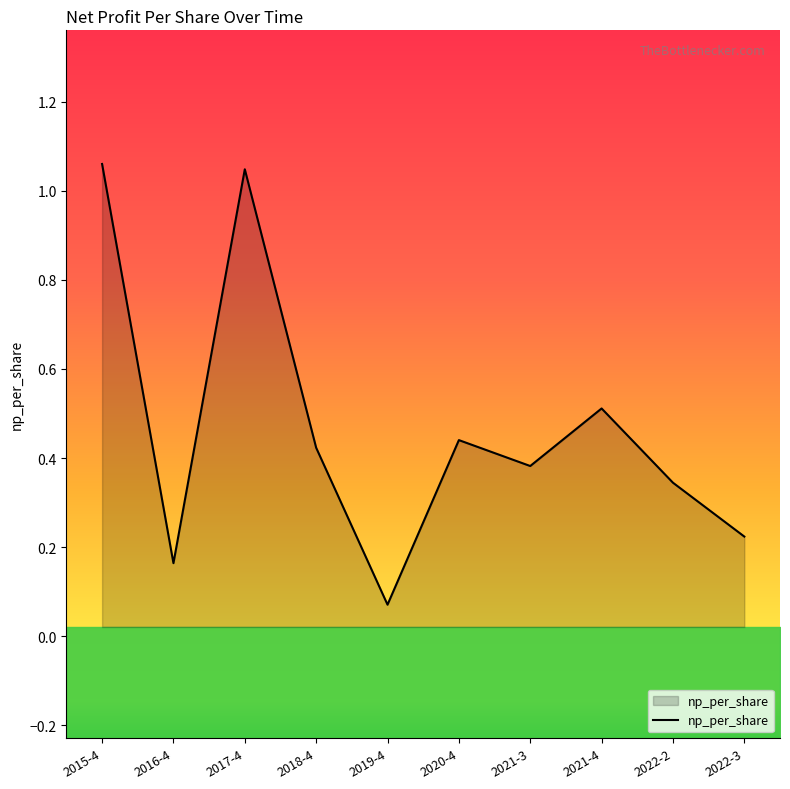

Which has a higher value, 2015-4 or 2022-3?

2015-4